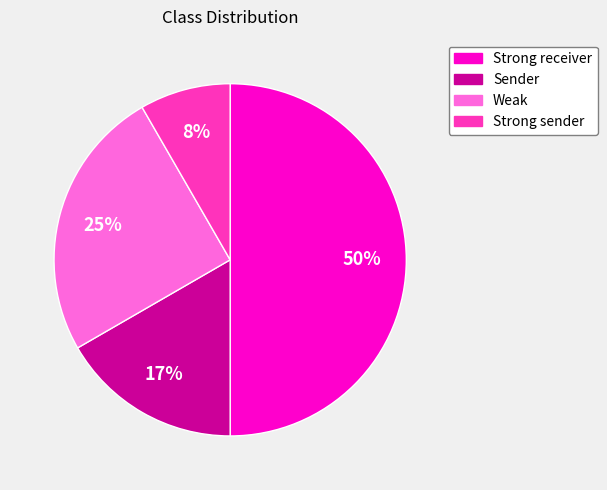

Does Strong sender represent more than half of the total?

No